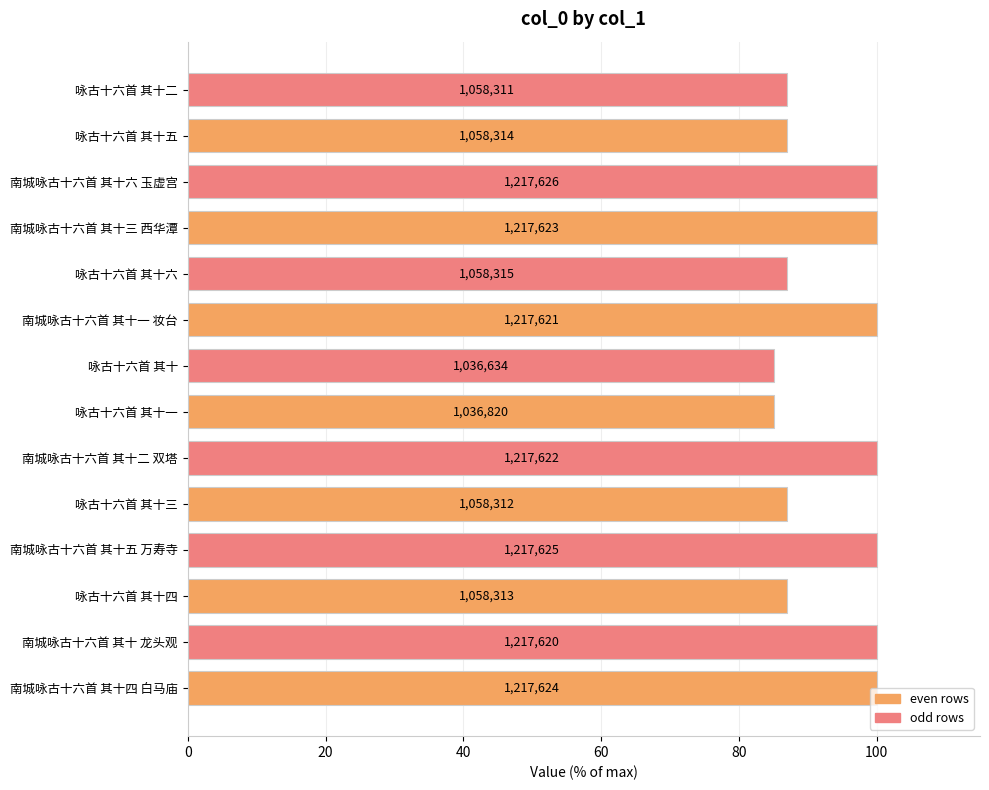

What is the maximum value shown in the chart?

100.0